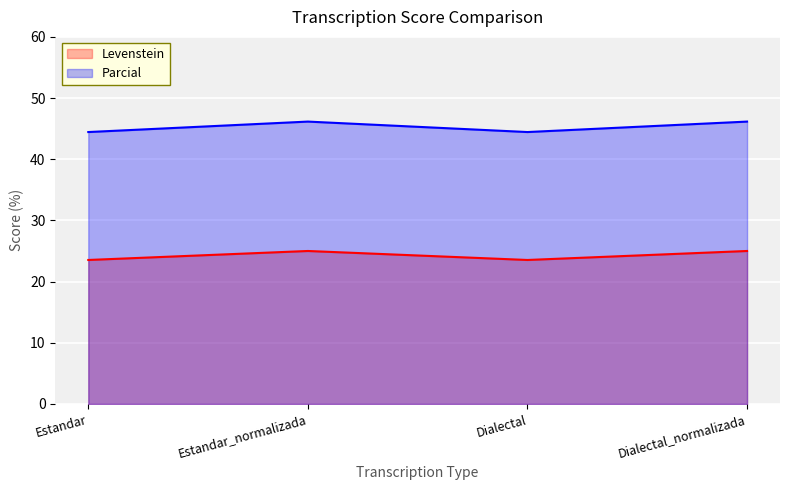

Rank the categories by Levenstein value from highest to lowest.

Estandar_normalizada, Dialectal_normalizada, Estandar, Dialectal